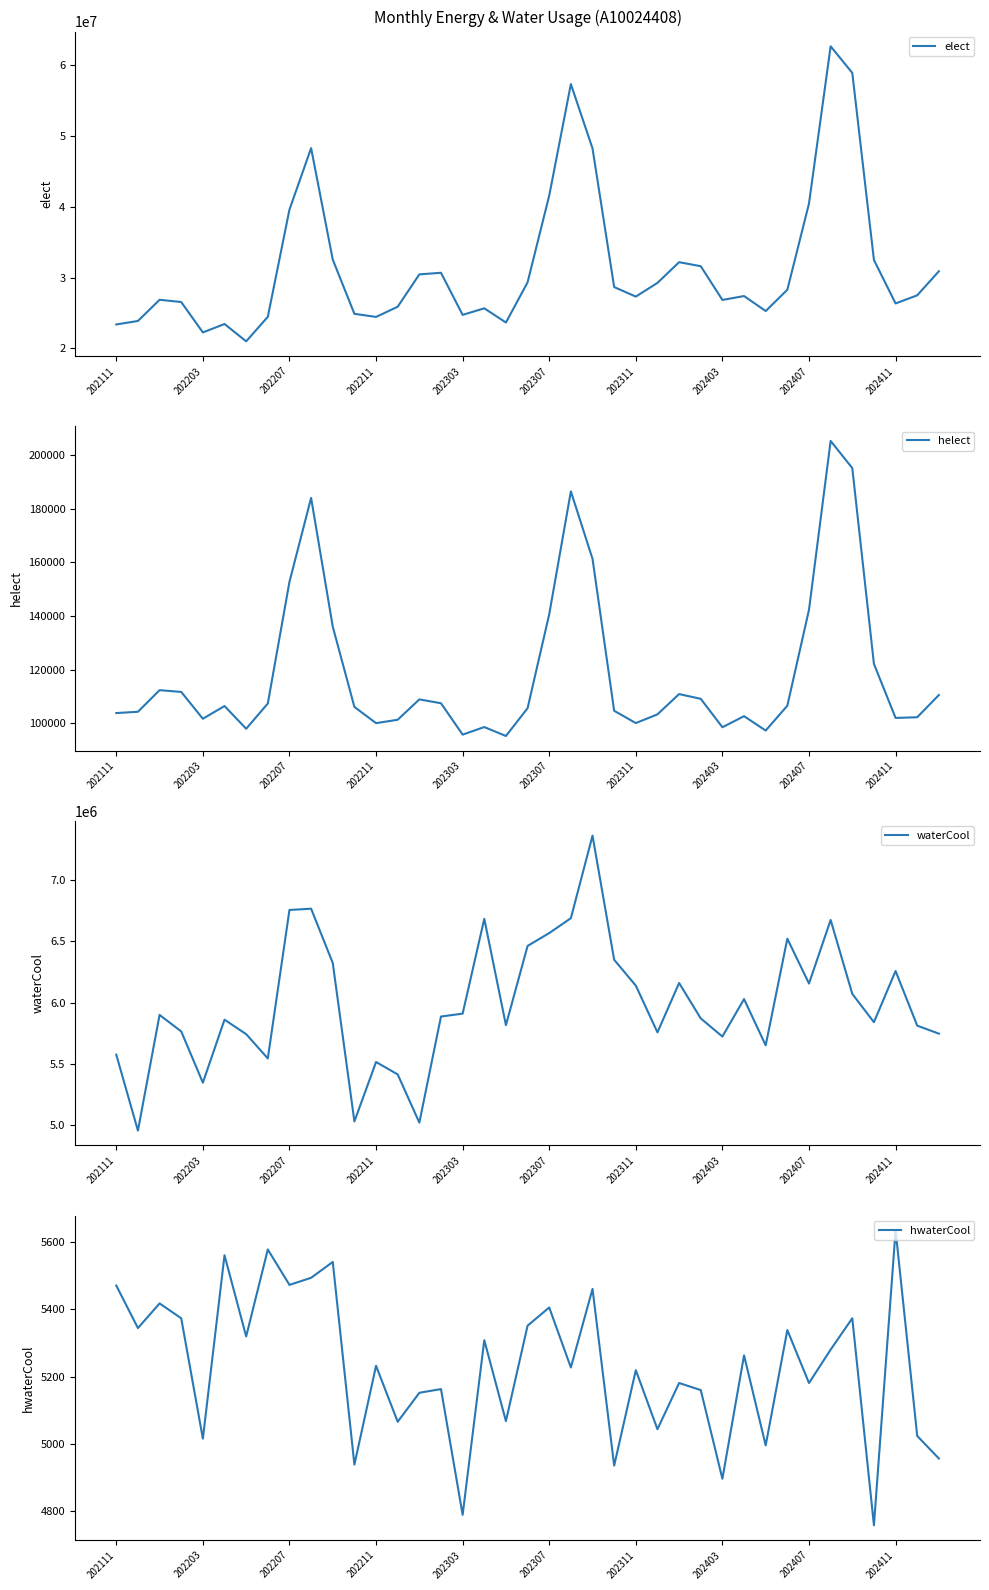

Reading left to right, what are all the values shown in this chart?

elect: 23375760	23867600	26865500	26548420	22247400	23441890	20988160	24454522	39617399	48315011	32548179	24880137	24439337	25880869	30457670	30683336	24728148	25659499	23650694	29332110	41605075	57367459	48271483	28665186	27316376	29255355	32182419	31612785	26842453	27393820	25273044	28281217	40478102	62714066	58957539	32498098	26349058	27496138	30899567
helect: 103850	104328	112385	111726	101724	106470	98000	107411	152755	184048	136074	106126	100091	101350	108939	107505	95804	98628	95300	105645	140681	186464	161332	104701	100112	103361	110921	109152	98562	102686	97330	106598	142343	205271	195170	122166	102033	102288	110568
waterCool: 5574710	4955130	5898970	5764150	5346180	5859900	5742060	5543960	6754600	6765030	6322330	5030150	5514850	5413580	5020540	5885760	5909400	6682280	5815480	6461370	6566170	6687570	7361020	6348670	6137720	5756750	6158980	5870300	5722500	6027730	5650760	6520390	6154710	6672960	6070400	5839610	6256740	5811320	5745950
hwaterCool: 5470	5344	5417	5373	5016	5560	5319	5577	5472	5493	5540	4939	5232	5066	5152	5163	4790	5308	5068	5351	5405	5227	5460	4936	5219	5044	5181	5160	4897	5263	4996	5338	5181	5280	5373	4759	5634	5024	4957